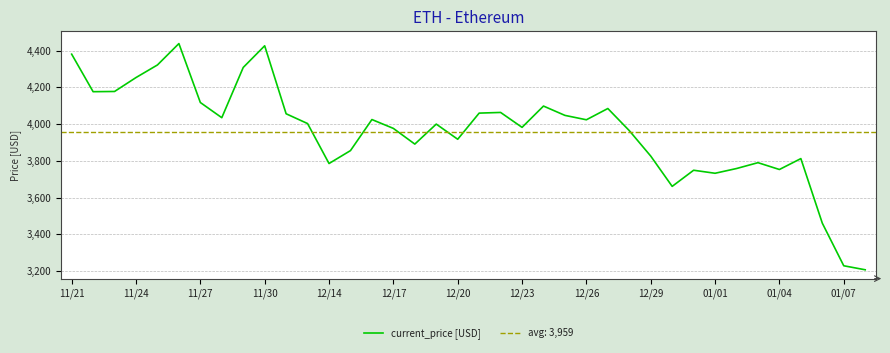

What is the highest value of the current_price [USD] series?

4437.7